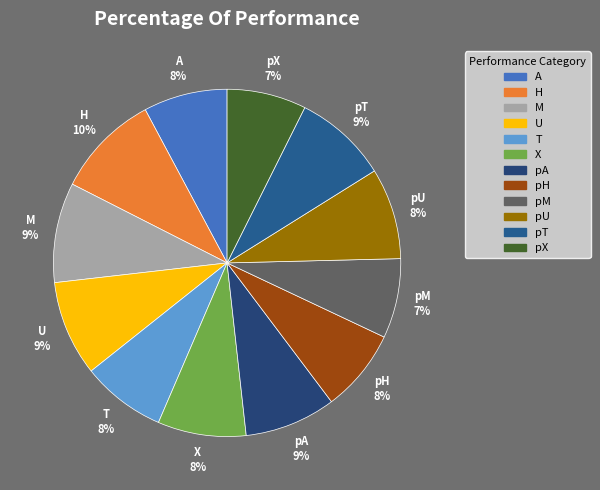

Is M the majority of the pie?

No